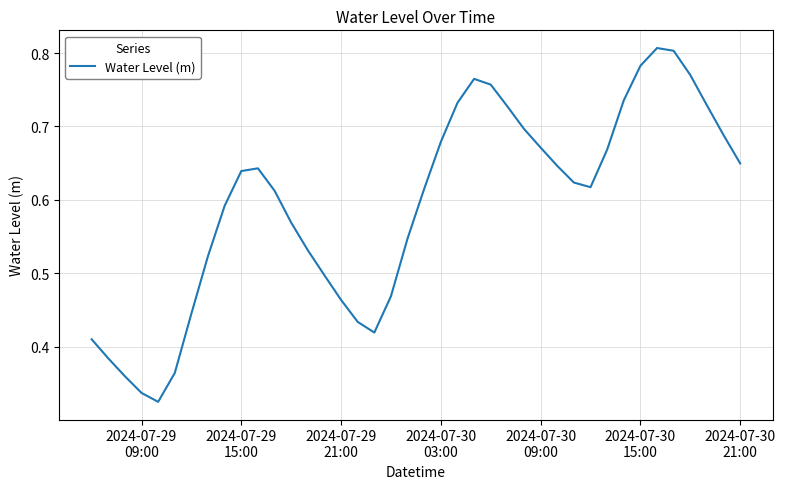

Is this an area chart (filled region under the line)?

No